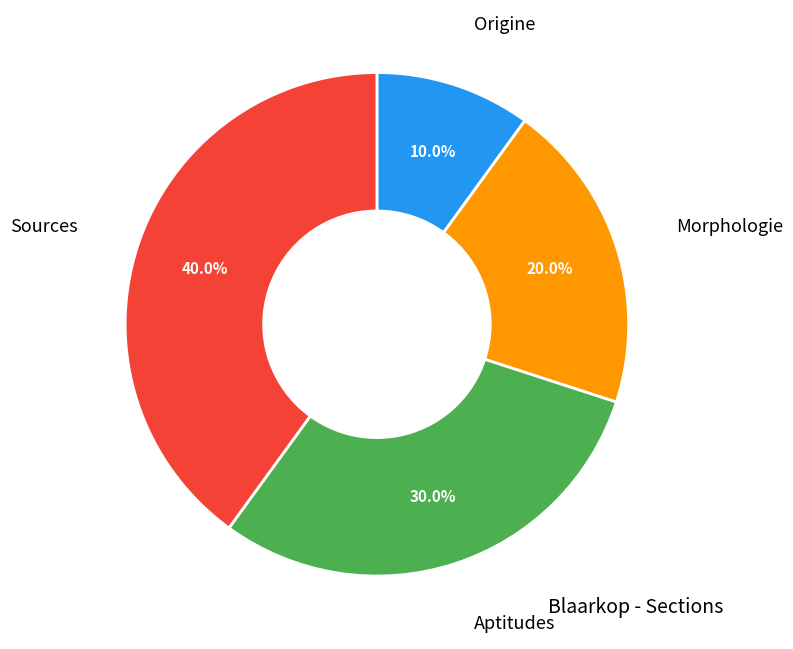

The Aptitudes slice represents 41% of the pie. True or false?

False